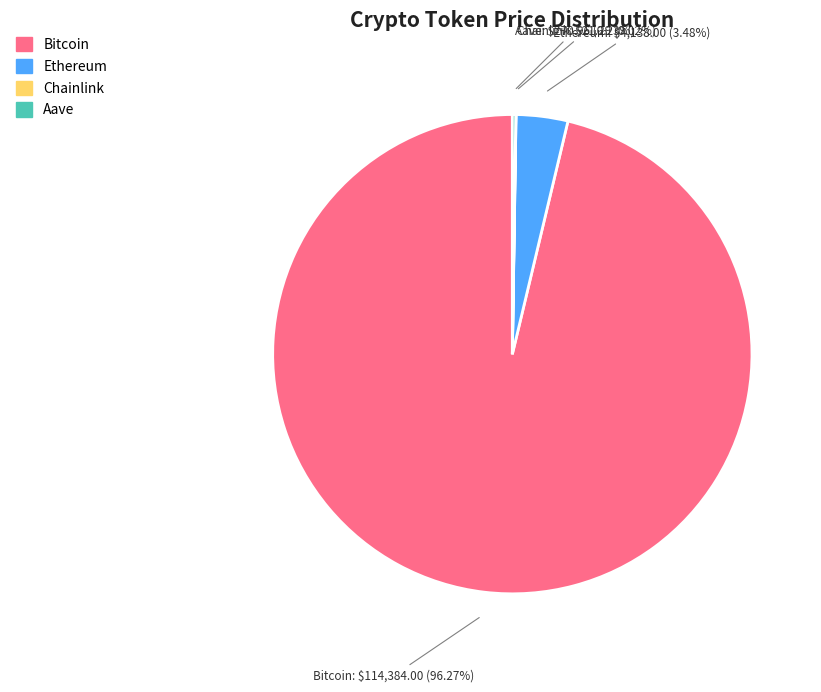

What is the largest slice in the pie chart?

Bitcoin